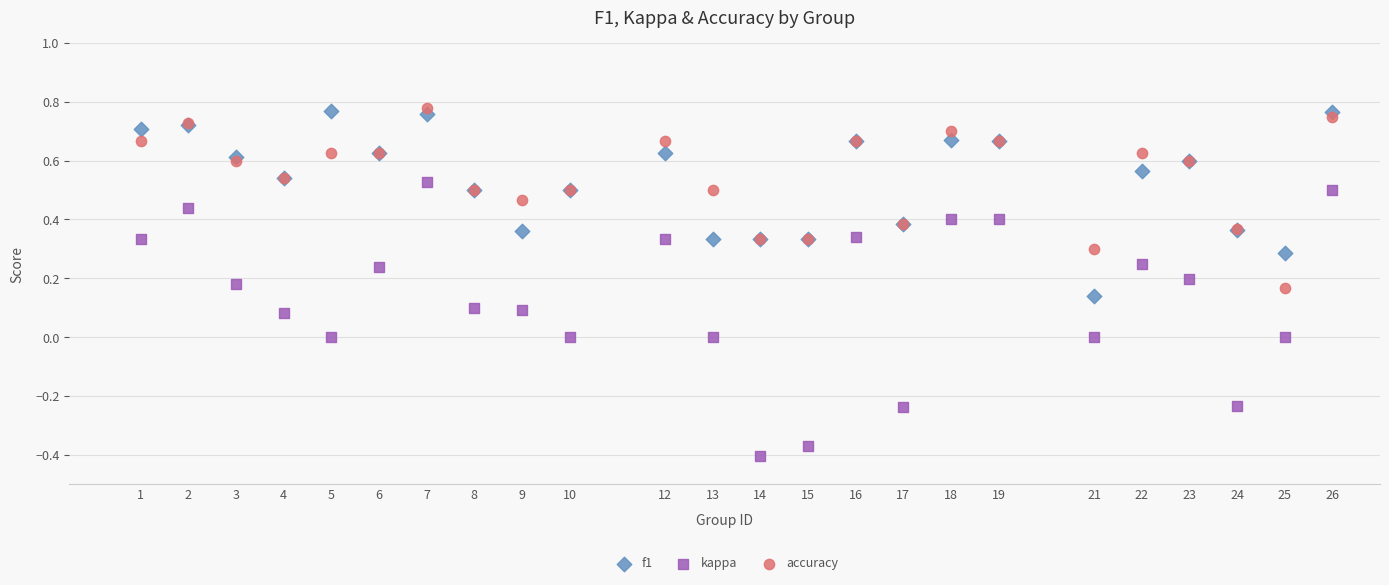

What is the X range (max minus min) for the scatter plot?

25.0